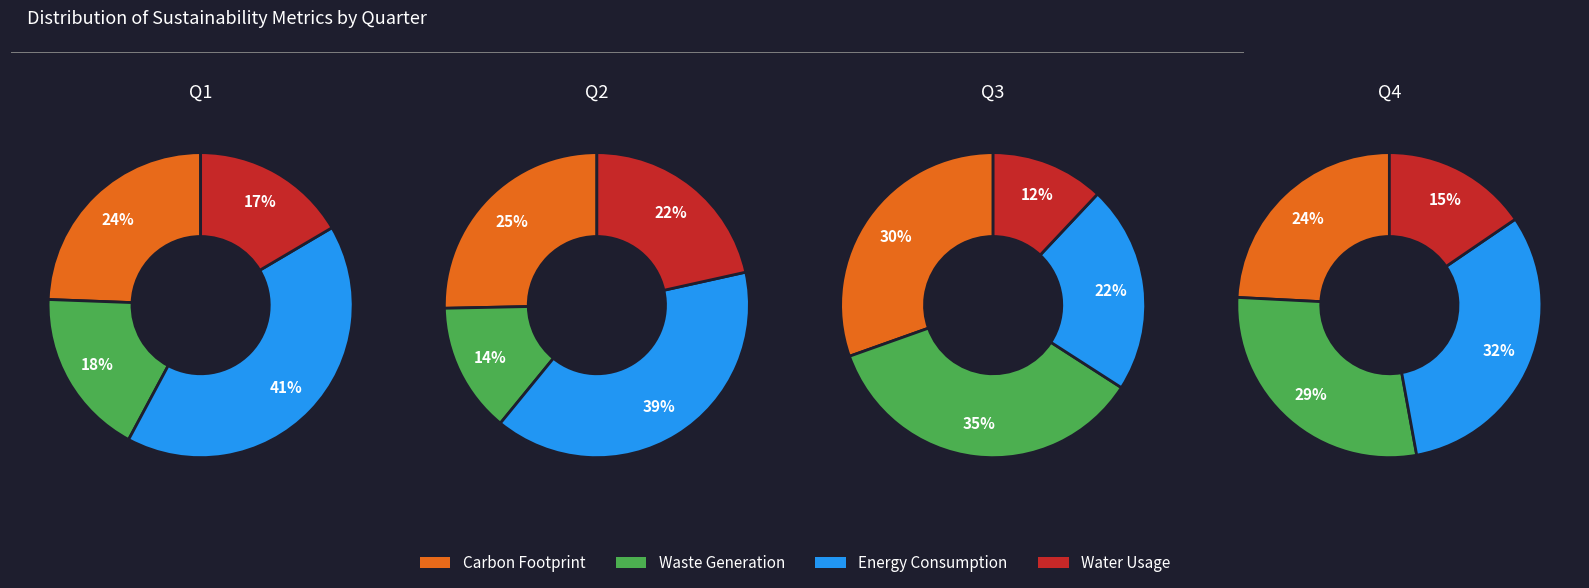

True or false: 3 accounts for 17% of the total.

False